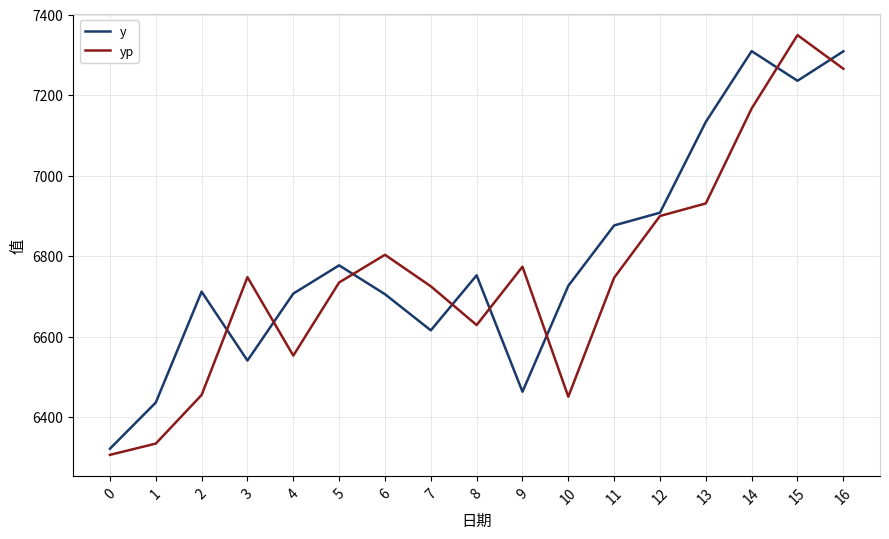

In yp, how many points are lower than both neighbors (excluding endpoints)?

3